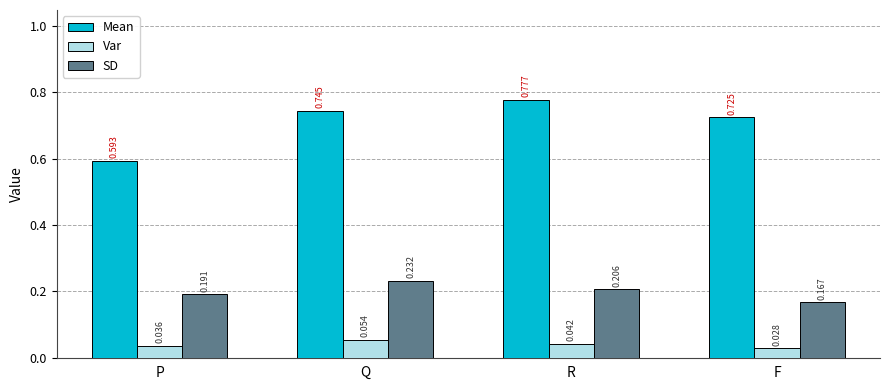

Which series has the largest total across all categories?

Mean